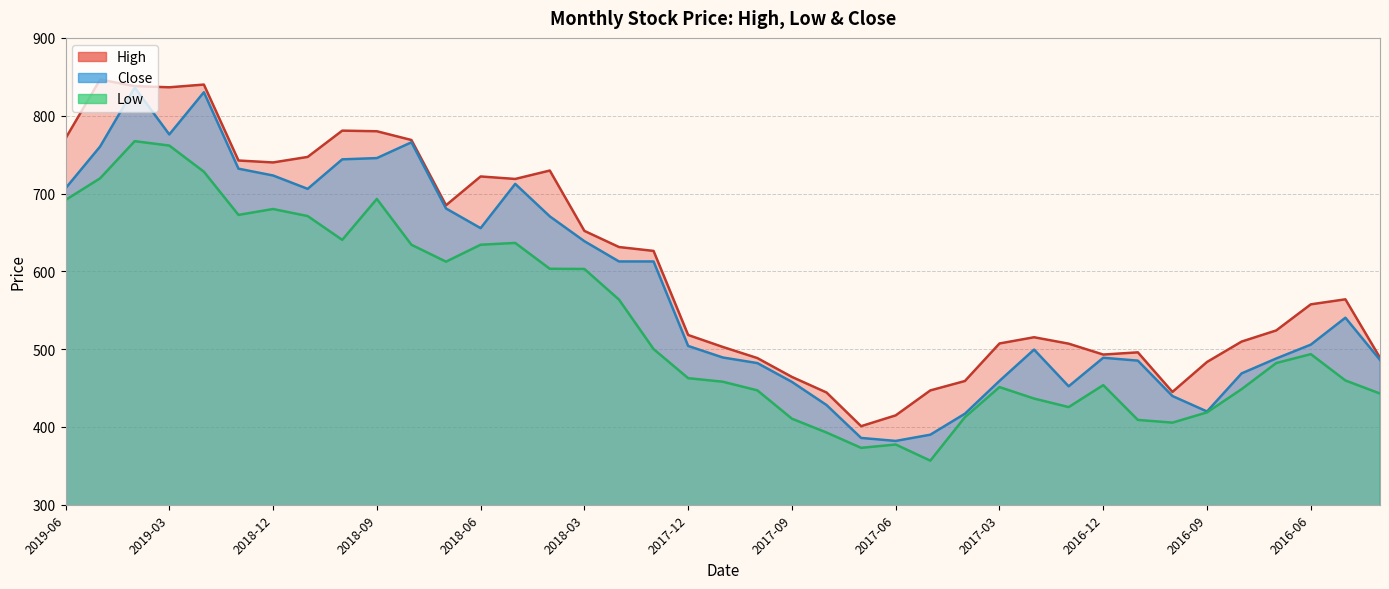

Reading left to right, transcribe all the data shown in this chart.

High: 770.8	846.5	838.0	836.5	840.0	742.4	739.9	747.0	780.8	780.0	768.8	684.9	721.9	718.7	729.5	652.0	631.2	626.2	518.1	502.8	488.5	464.2	444.2	400.9	414.9	446.9	459.0	507.2	515.2	507.0	493.0	495.9	445.0	483.5	509.7	524.0	557.5	564.0	489.0
Low: 691.6	719.5	767.2	761.6	728.0	672.5	680.0	671.0	640.4	693.0	634.1	612.4	634.1	636.5	603.2	603.0	563.6	500.1	462.6	458.1	447.0	410.6	392.8	373.1	377.4	356.6	412.4	451.2	436.4	425.5	453.8	409.0	405.5	418.7	448.6	482.1	493.6	459.7	442.9
Close: 706.6	760.4	836.1	775.9	830.1	731.9	723.1	706.0	743.9	745.5	765.8	680.8	655.5	712.4	670.6	638.7	612.6	612.6	504.1	489.2	482.1	457.9	428.1	385.9	382.0	390.0	416.9	459.1	499.4	452.2	488.9	485.2	439.7	419.9	468.8	487.9	505.8	540.4	486.1